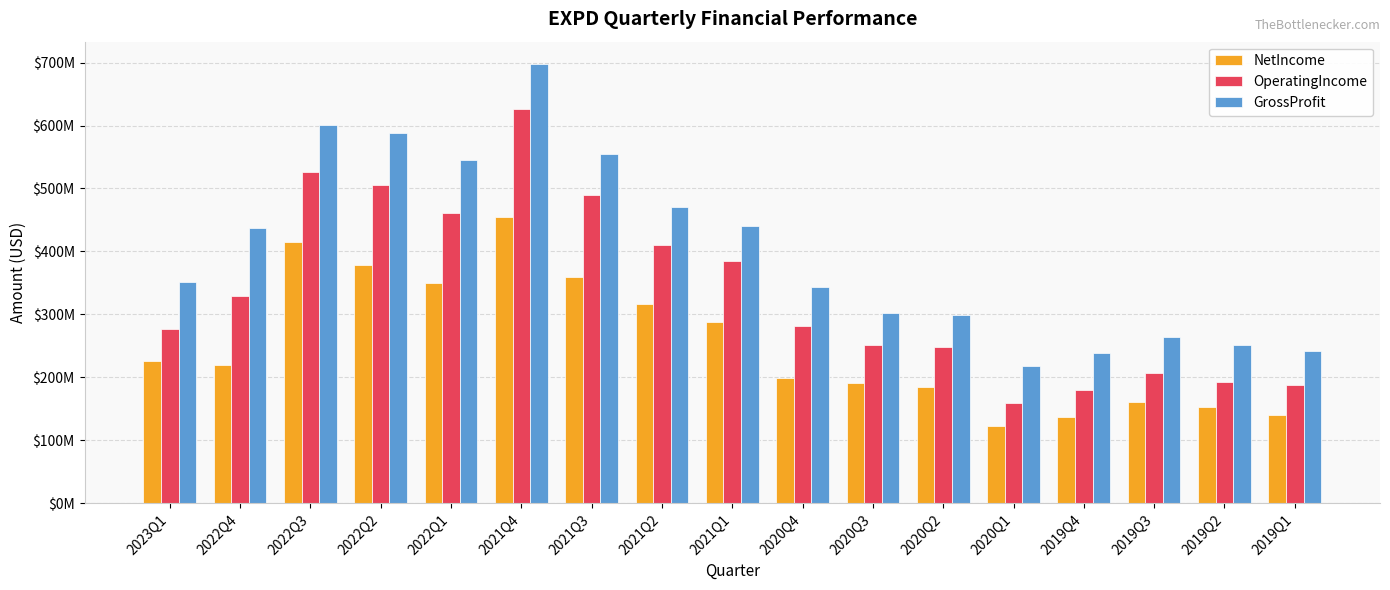

Is the value of NetIncome at 2019Q4 greater than the value of OperatingIncome at 2021Q3?

No